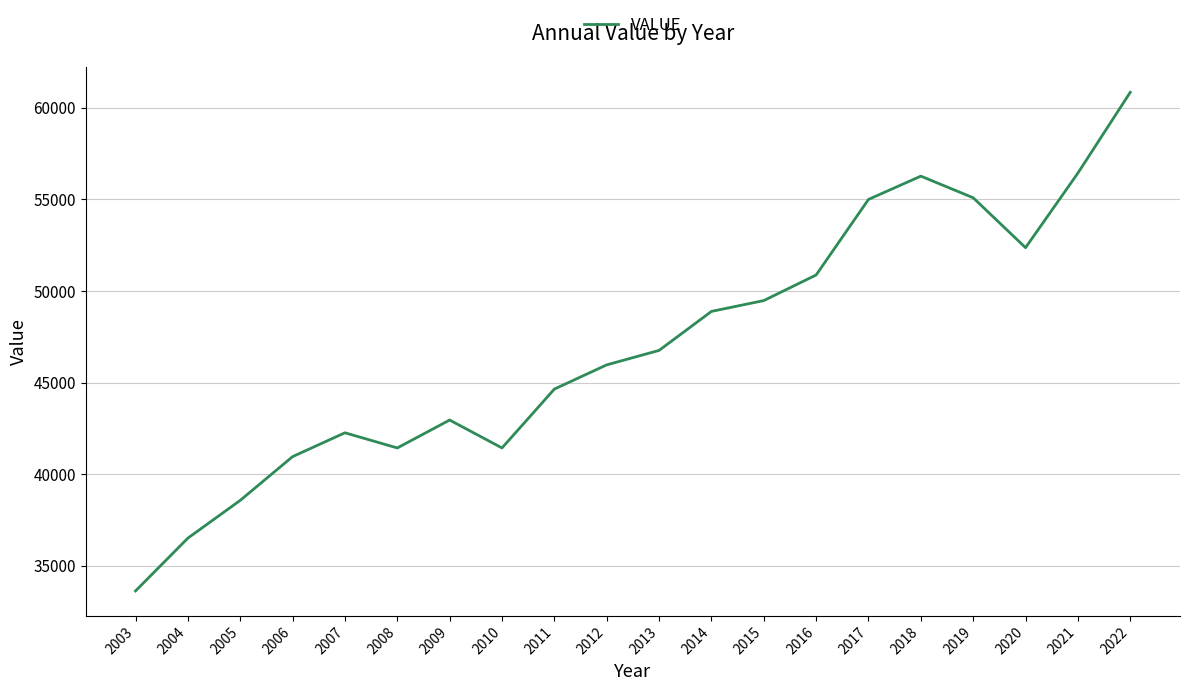

Which category has the lowest value across all series?

2003